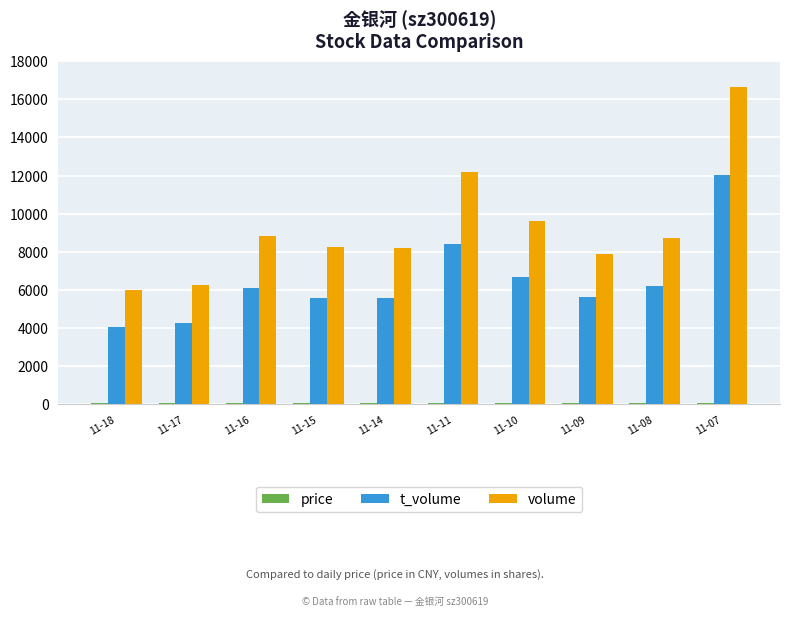

The value of t_volume at 11-16 is 6103.0. True or false?

True